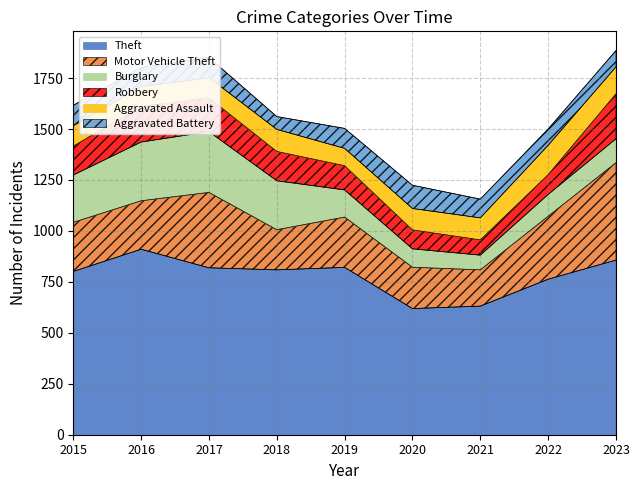

What is the sum of all Aggravated Battery values?

820